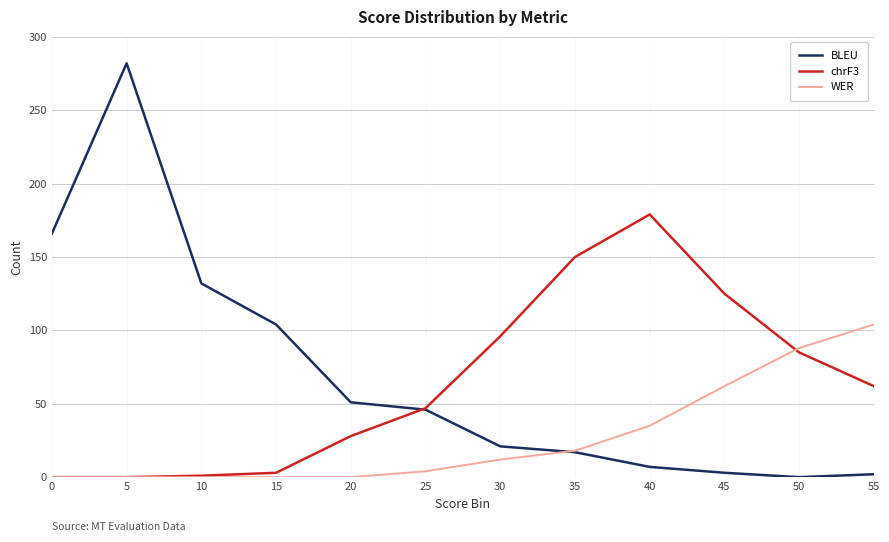

List the series in order of their peak value, highest first.

BLEU, chrF3, WER